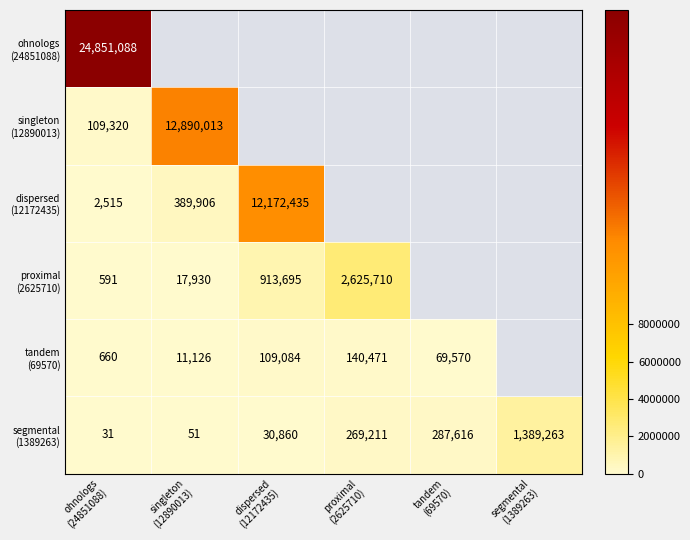

How many distinct data groups are displayed?

6